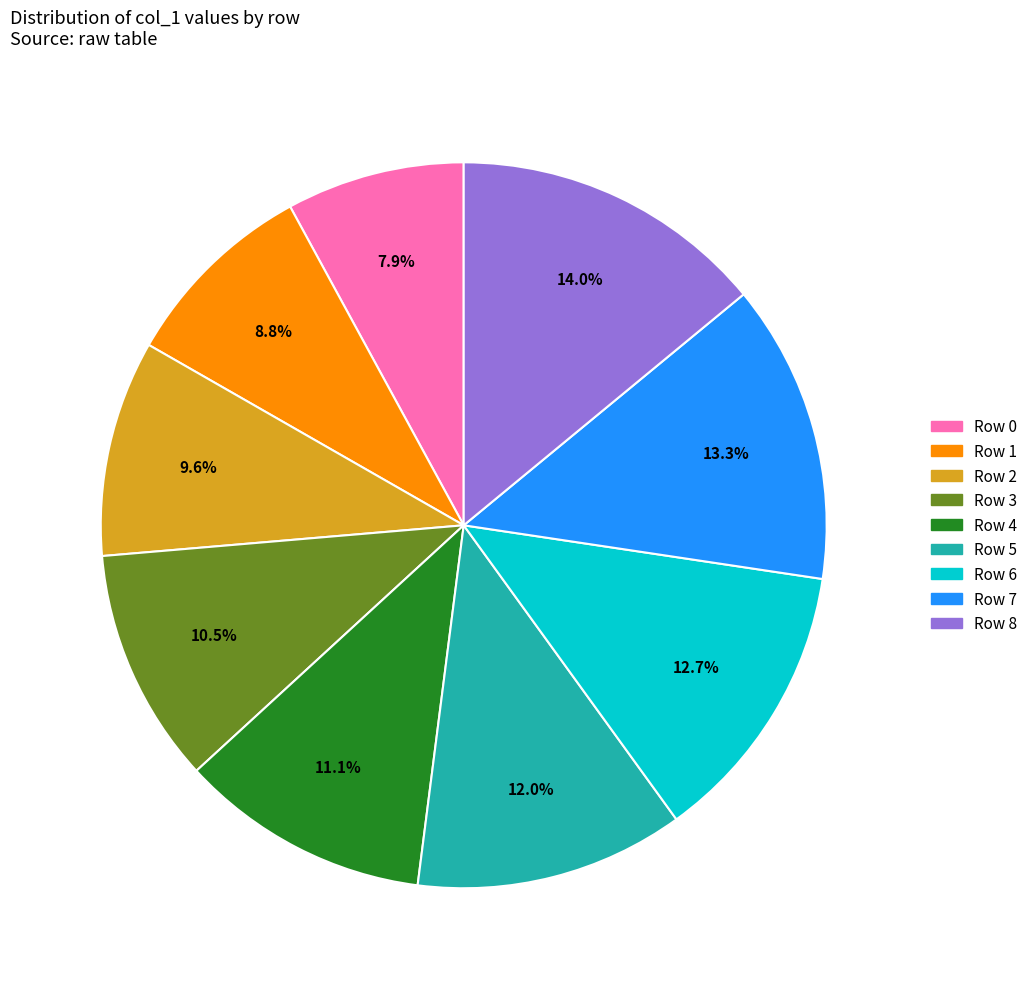

What percentage is the Row 2 slice, to the nearest percent?

10%